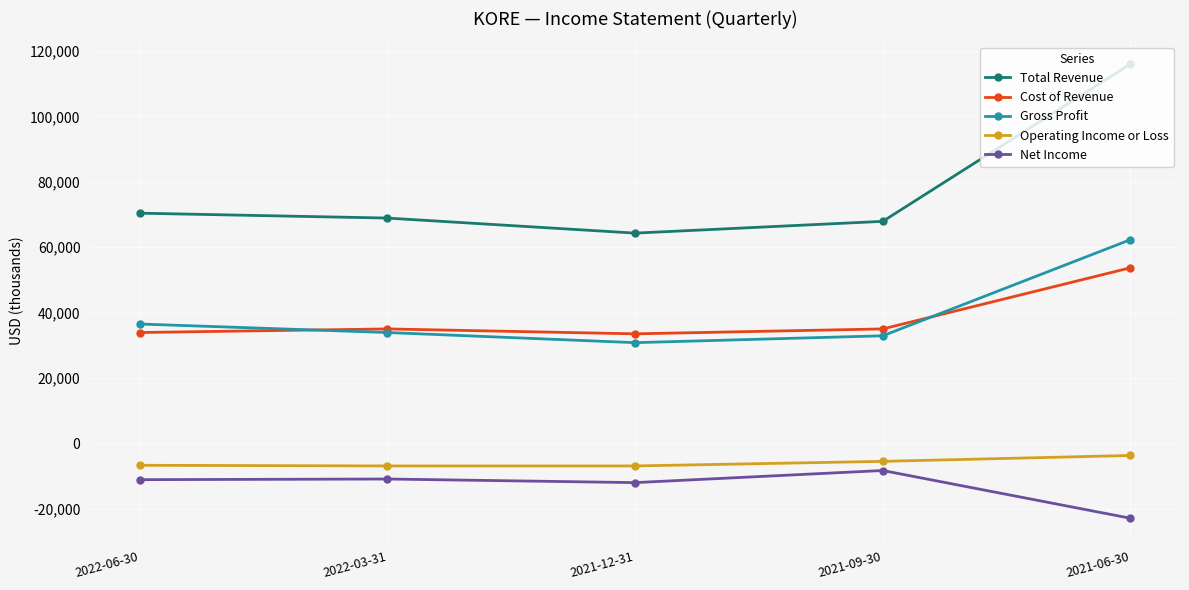

What is the difference between the maximum and second lowest values in the Net Income series?

3700